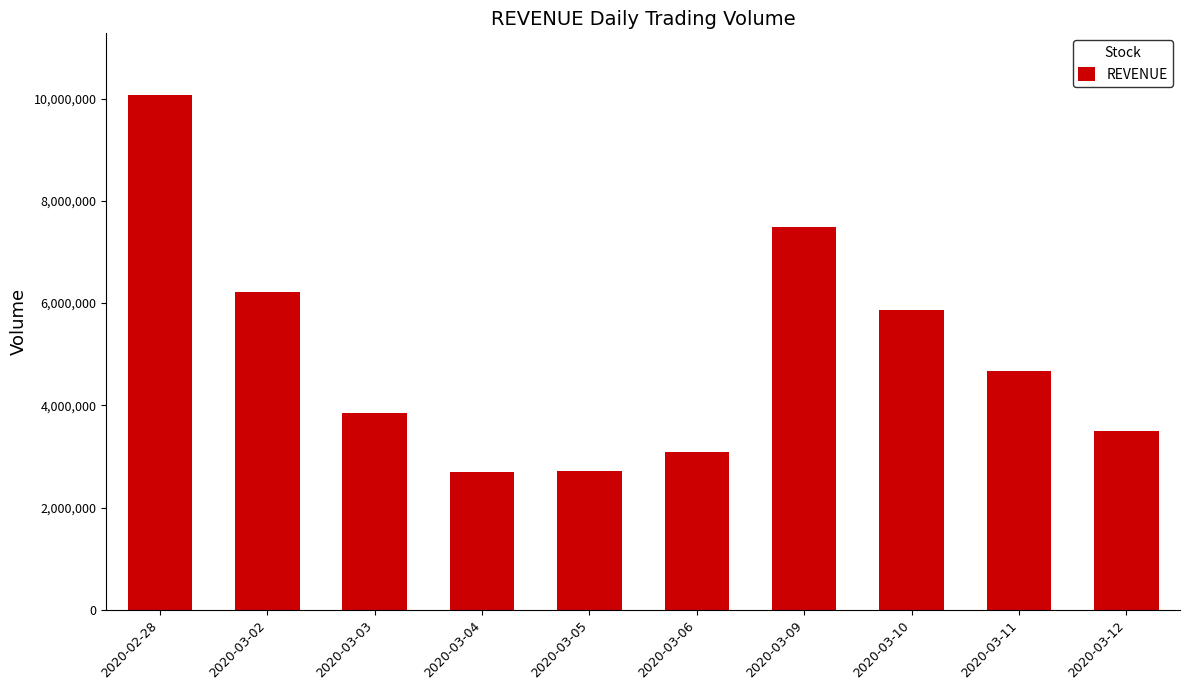

Which has a higher value, 2020-03-11 or 2020-03-02?

2020-03-02